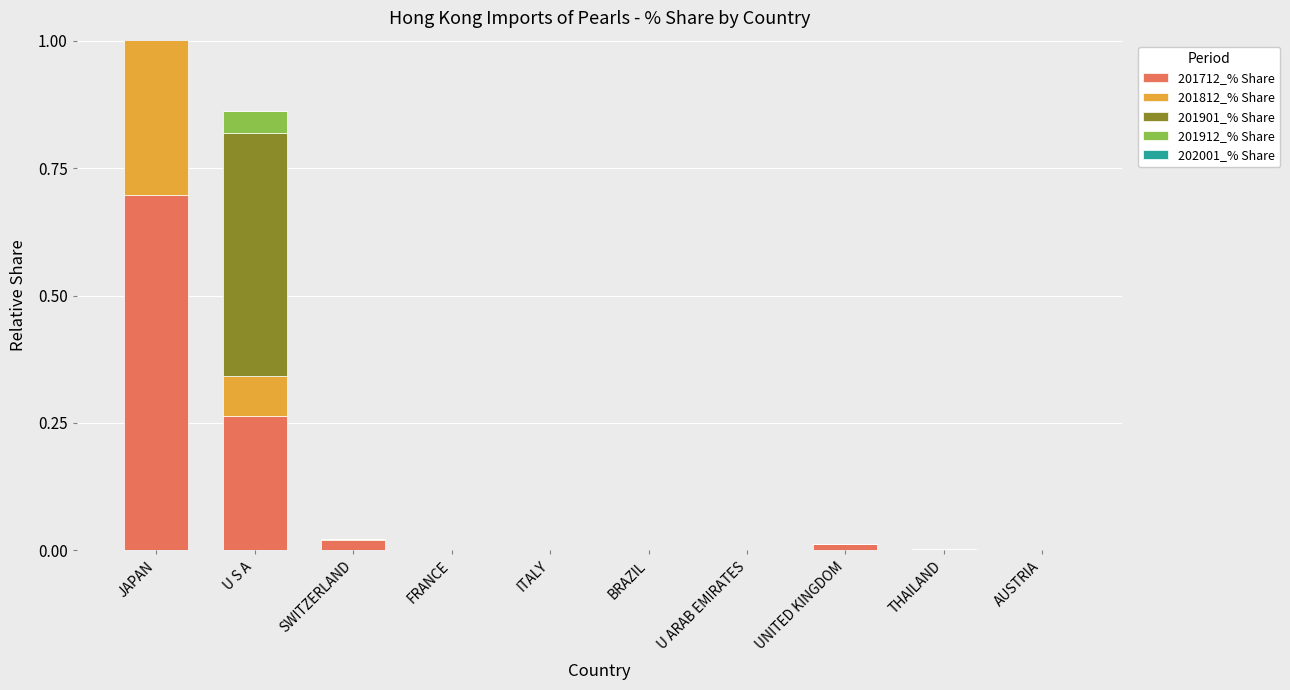

What is the label of the 10th bar from the right?

JAPAN